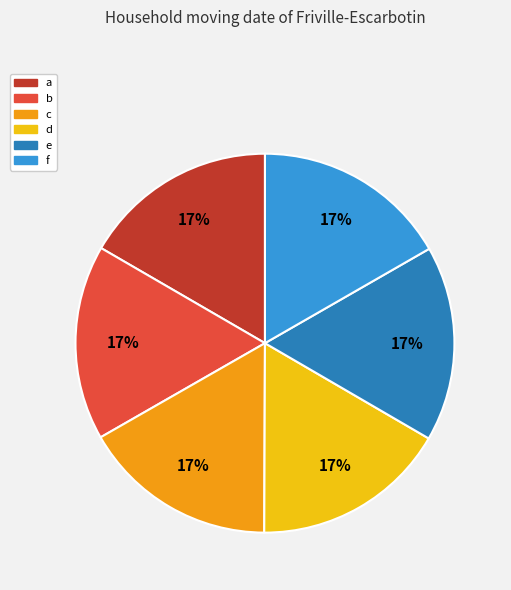

To the nearest percent, what is the combined percentage of a and e?

33%